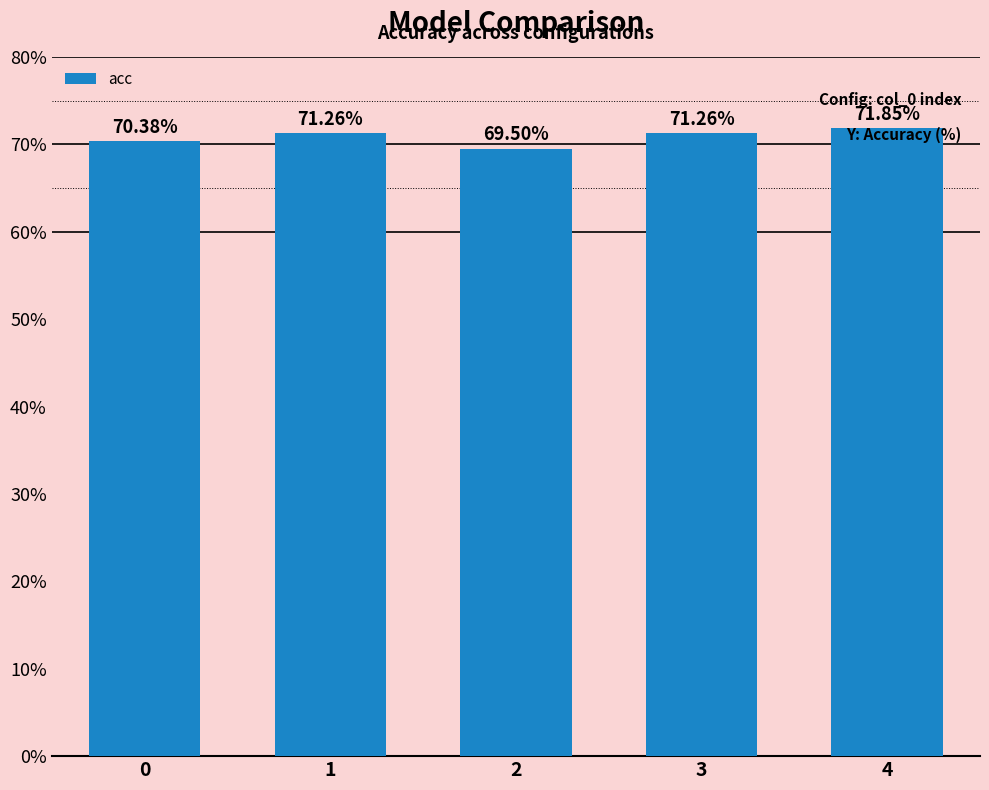

The chart shows a value of 40.6 at 2. True or false?

False